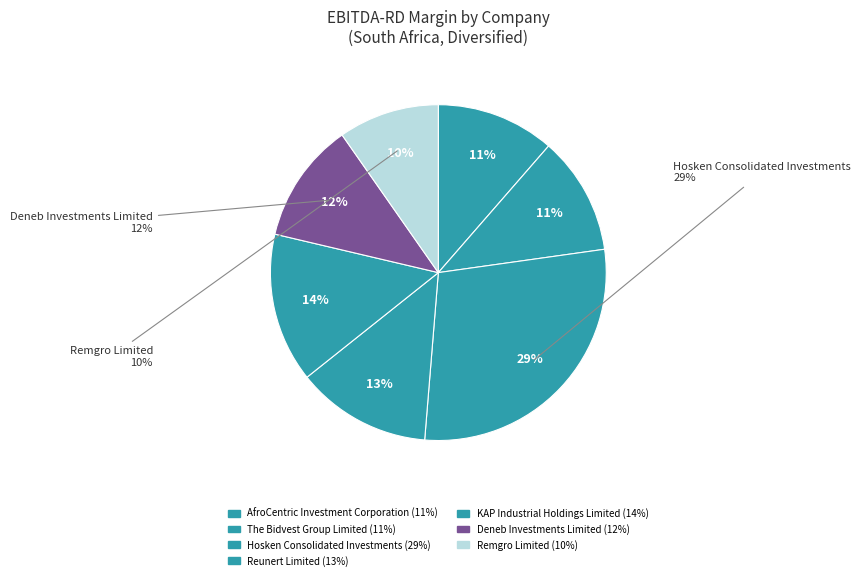

Between AfroCentric Investment Corporation and The Bidvest Group Limited, which is larger?

AfroCentric Investment Corporation